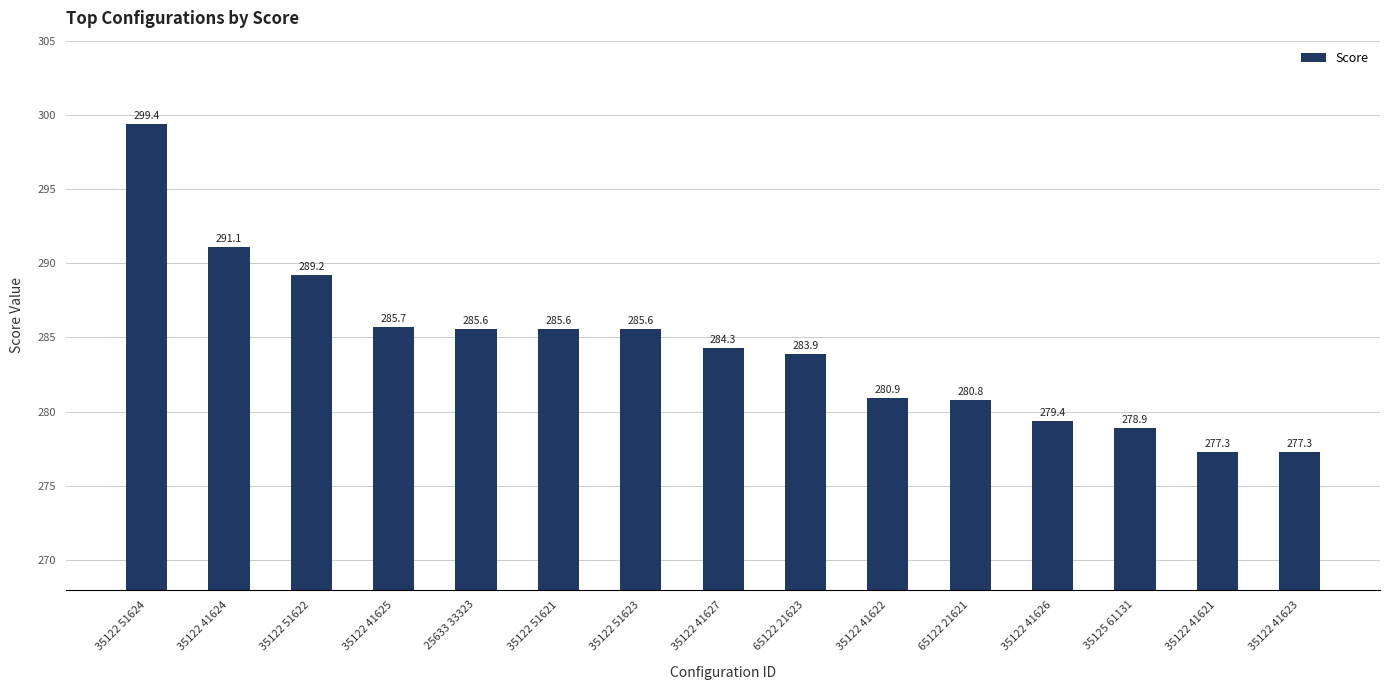

What value does the data have at 65122 21621?

280.8